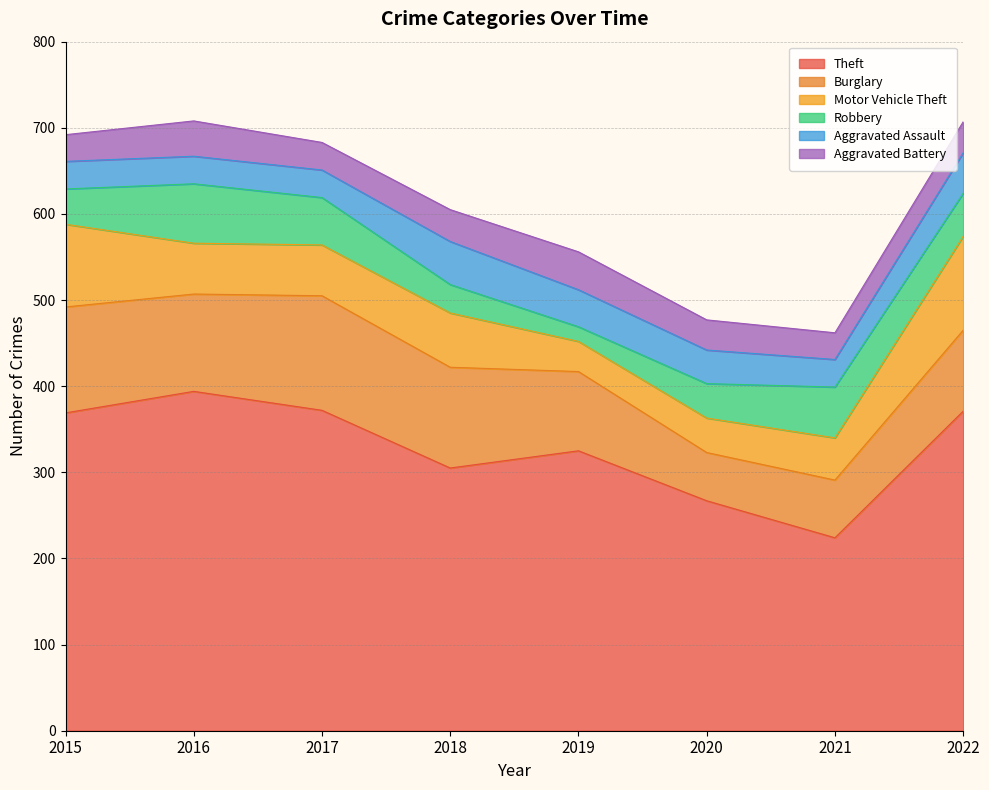

At which category does Aggravated Battery reach its first local valley?

2017